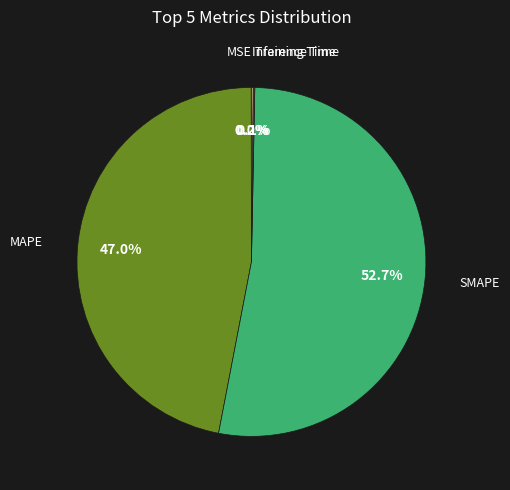

Does any single category account for the majority?

Yes